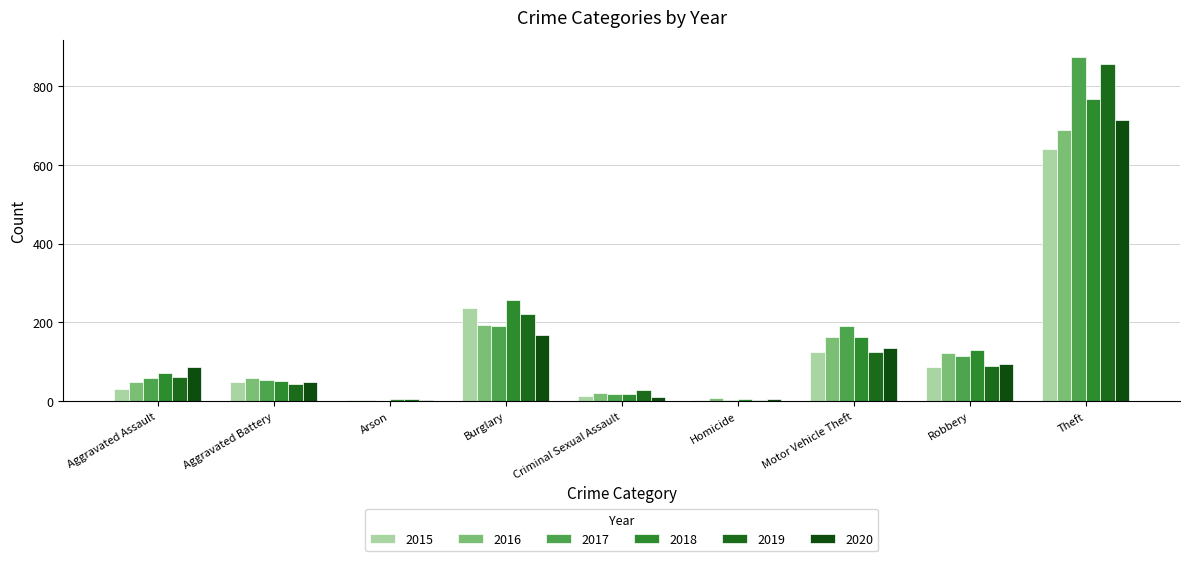

Rank the series at Criminal Sexual Assault from lowest to highest value.

2020, 2015, 2017, 2018, 2016, 2019